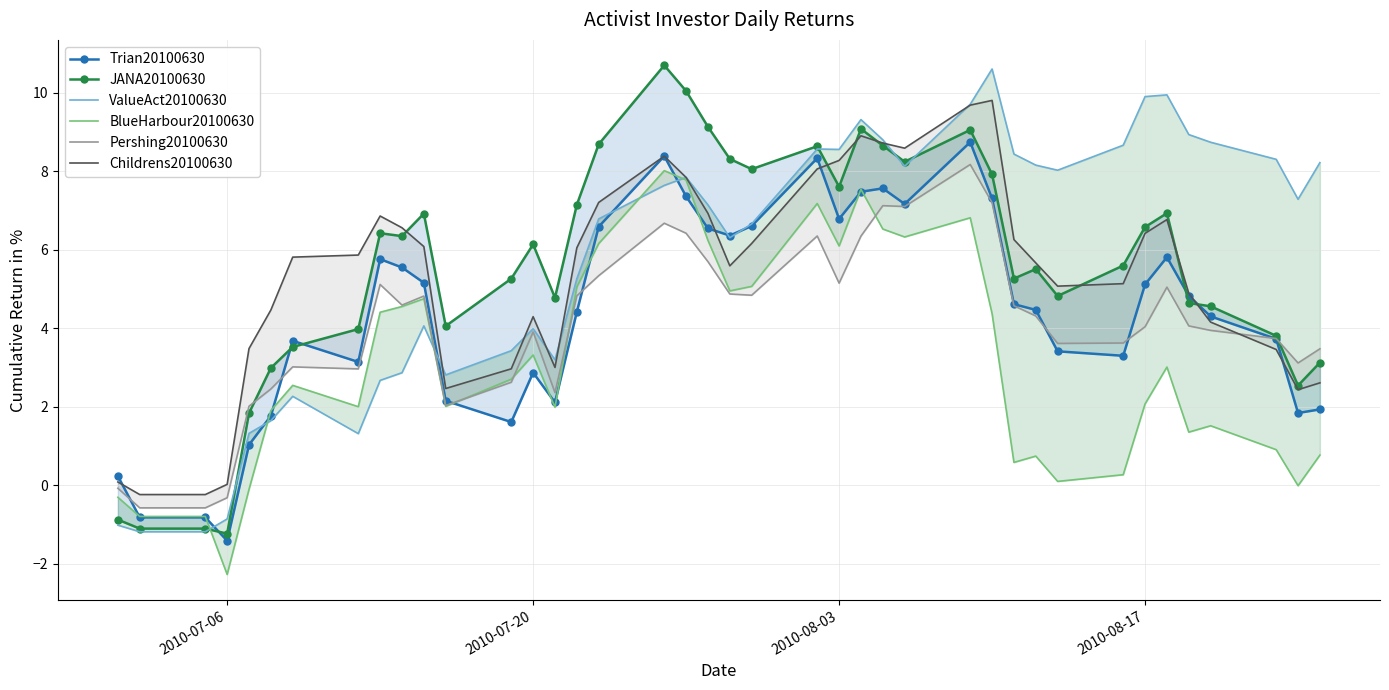

How many interior local peaks does the Childrens20100630 series have?

6